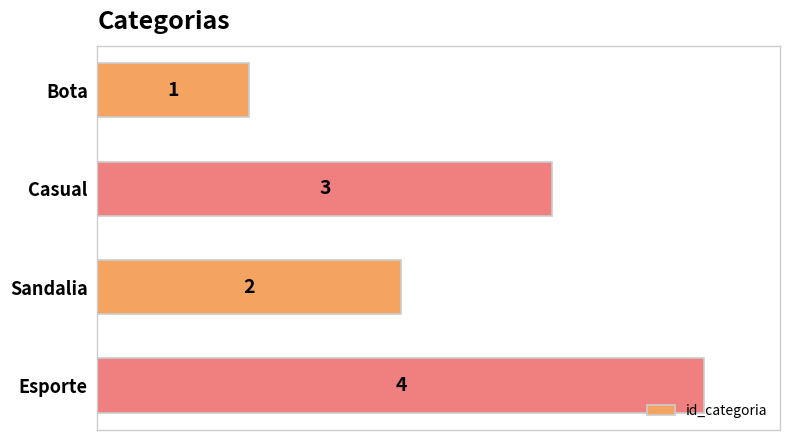

What is the difference between the maximum and minimum values?

3